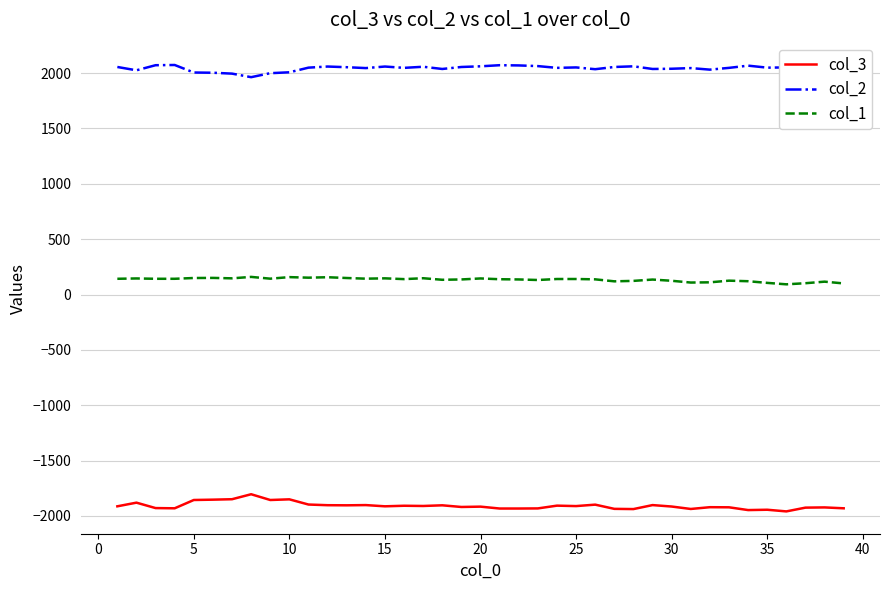

What is the maximum value for col_1?

159